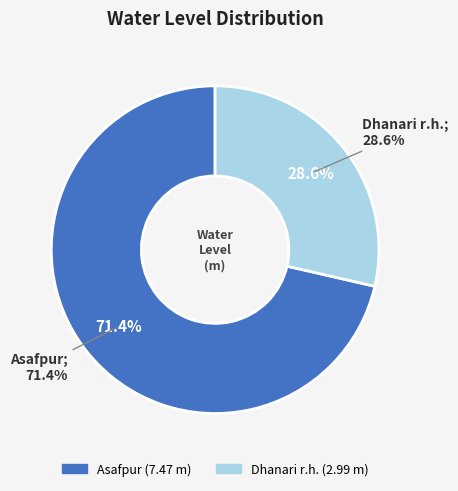

What is the change in value from Asafpur to Dhanari r.h.?

-4.5